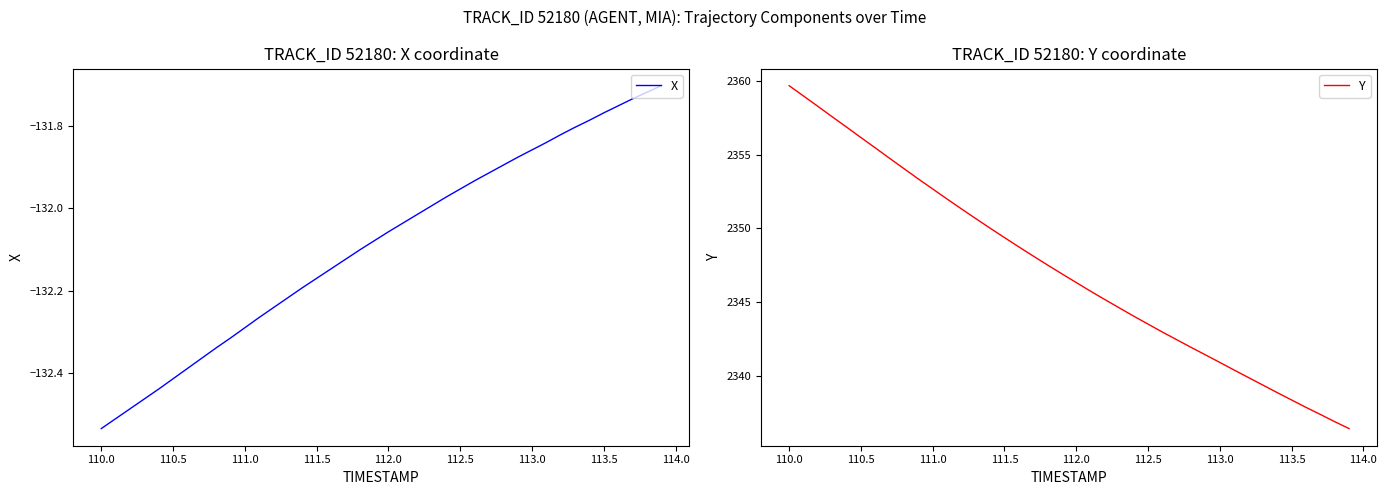

How many categories are shown in the chart?

40